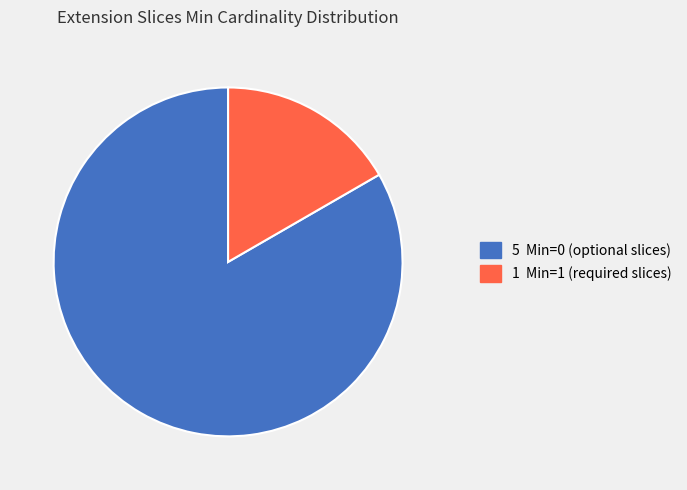

Is there a majority slice in this chart?

Yes